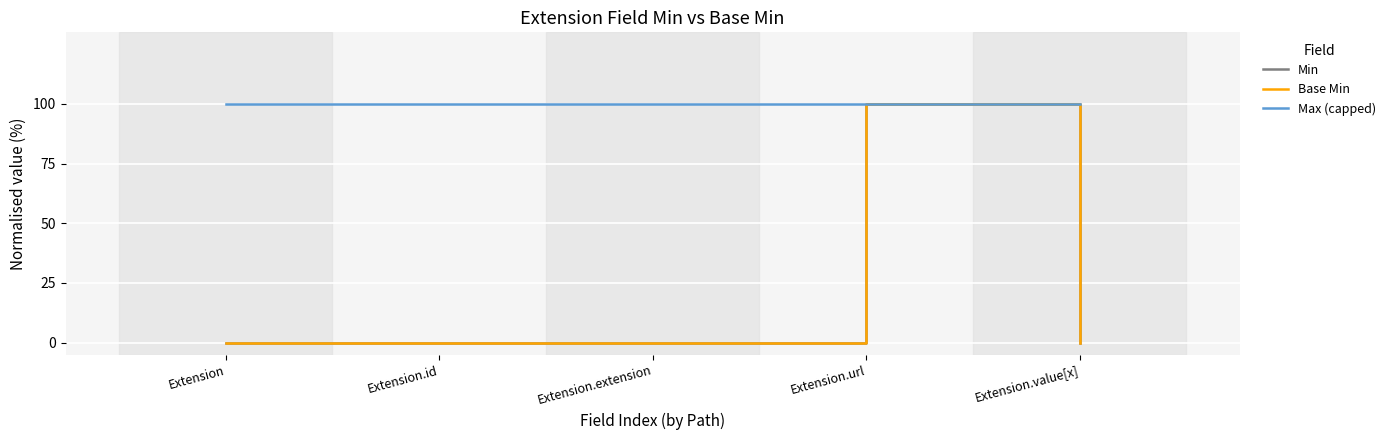

Where is Base Min nearest to the value 0?

Extension